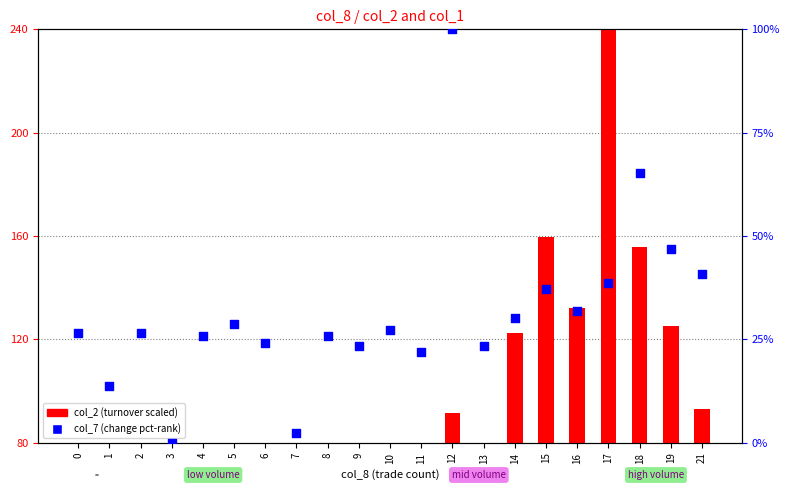

Which series has the widest spread of Y values?

col_2 (turnover scaled)